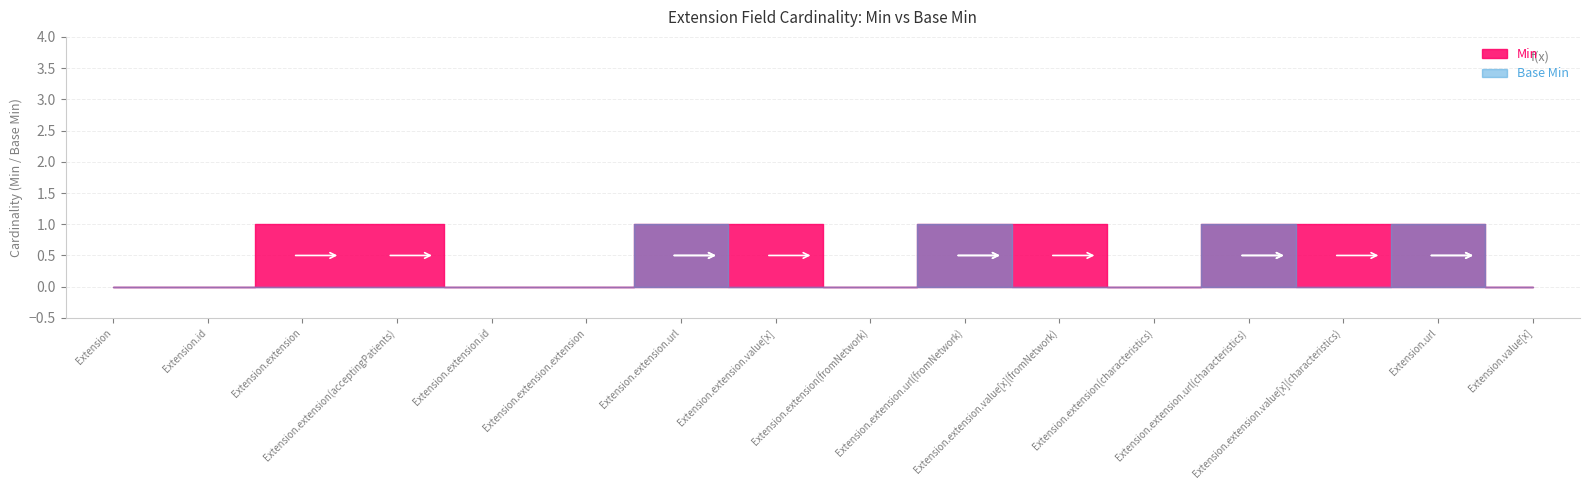

The value of Min at Extension.extension.value[x](fromNetwork) is 1. True or false?

False